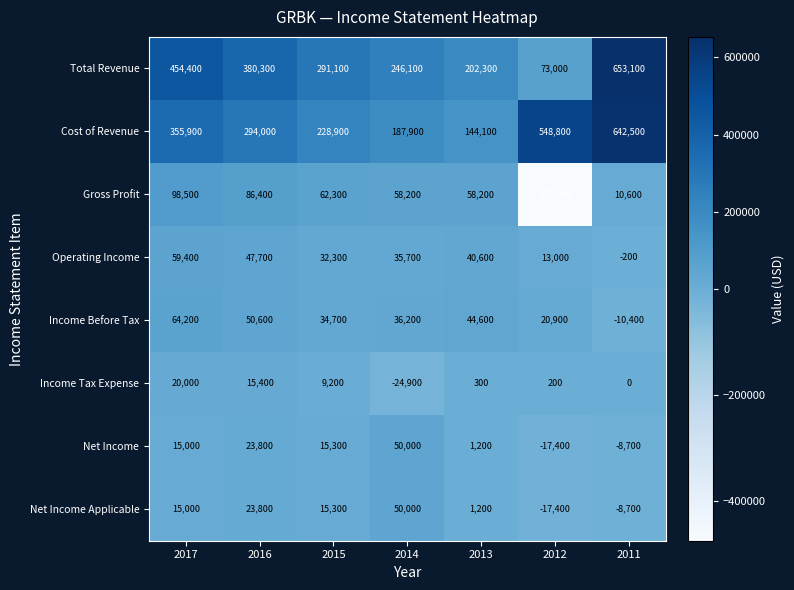

What is the greatest value displayed?

653100